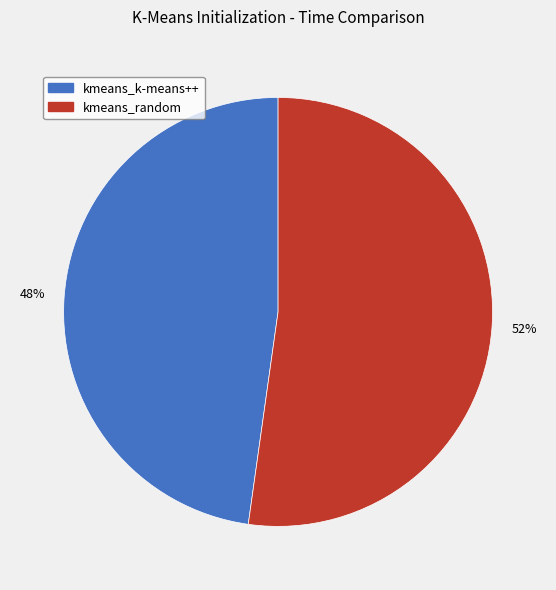

True or false: kmeans_random accounts for 52% of the total.

True